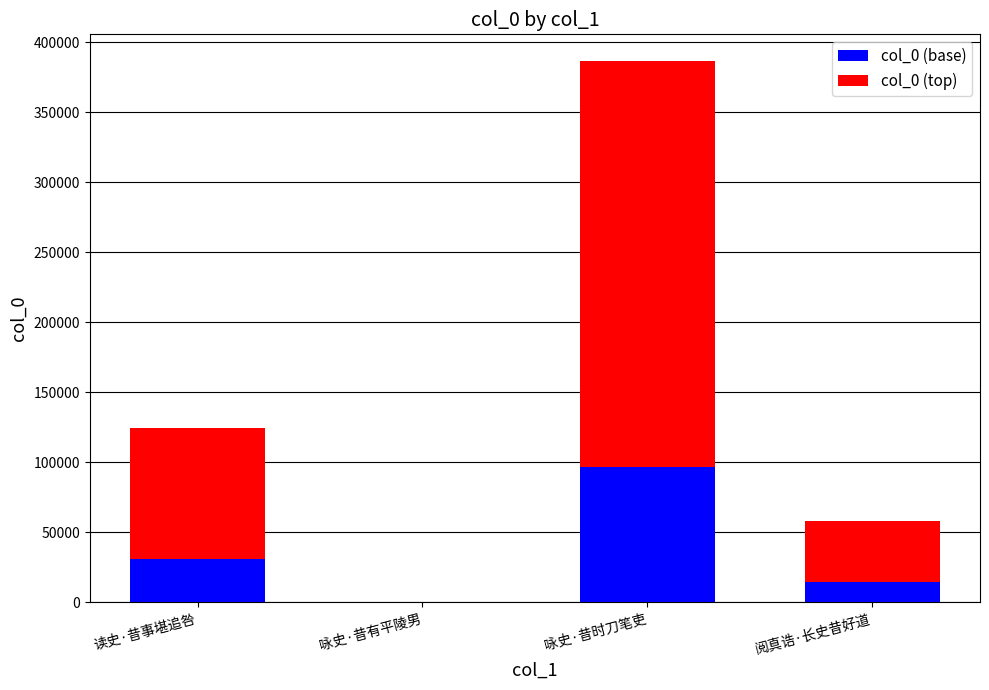

How many distinct data groups are displayed?

2